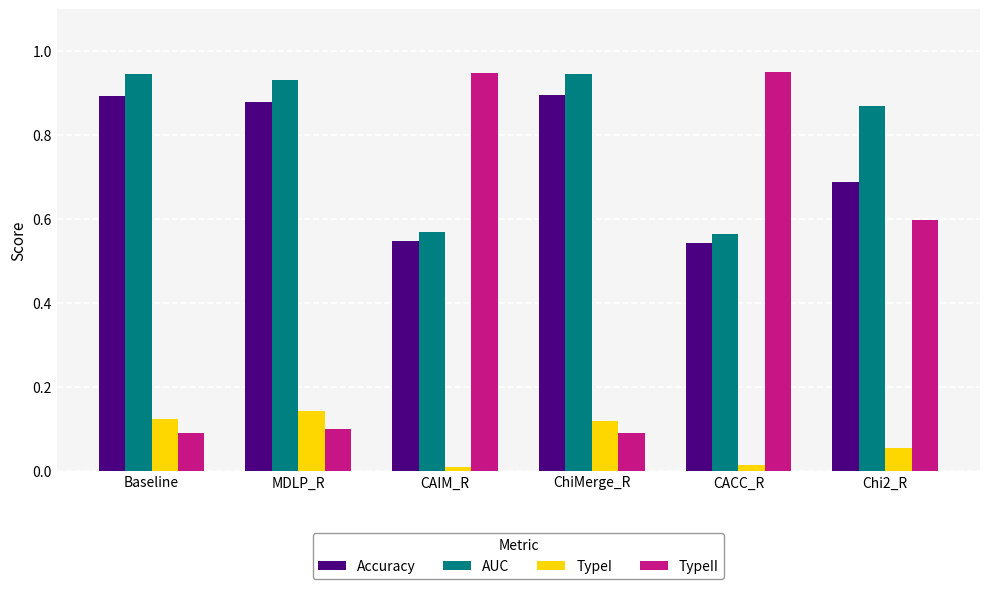

What is the difference between the highest and lowest values at MDLP_R?

0.8